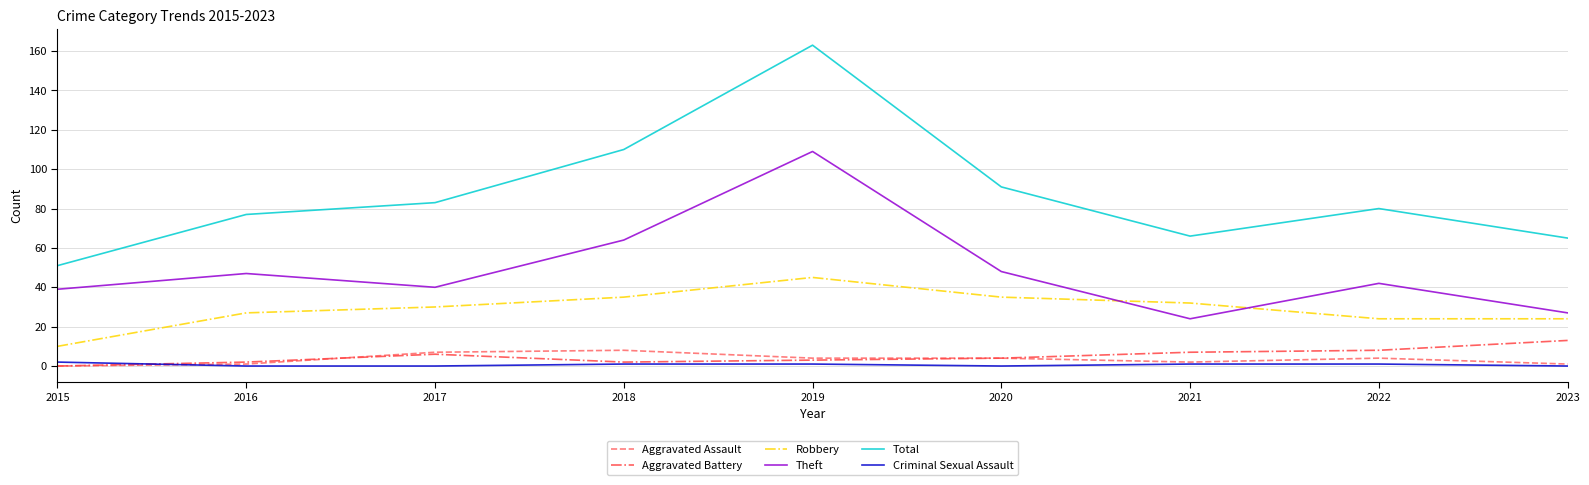

At which label does Theft first exceed 42?

2016